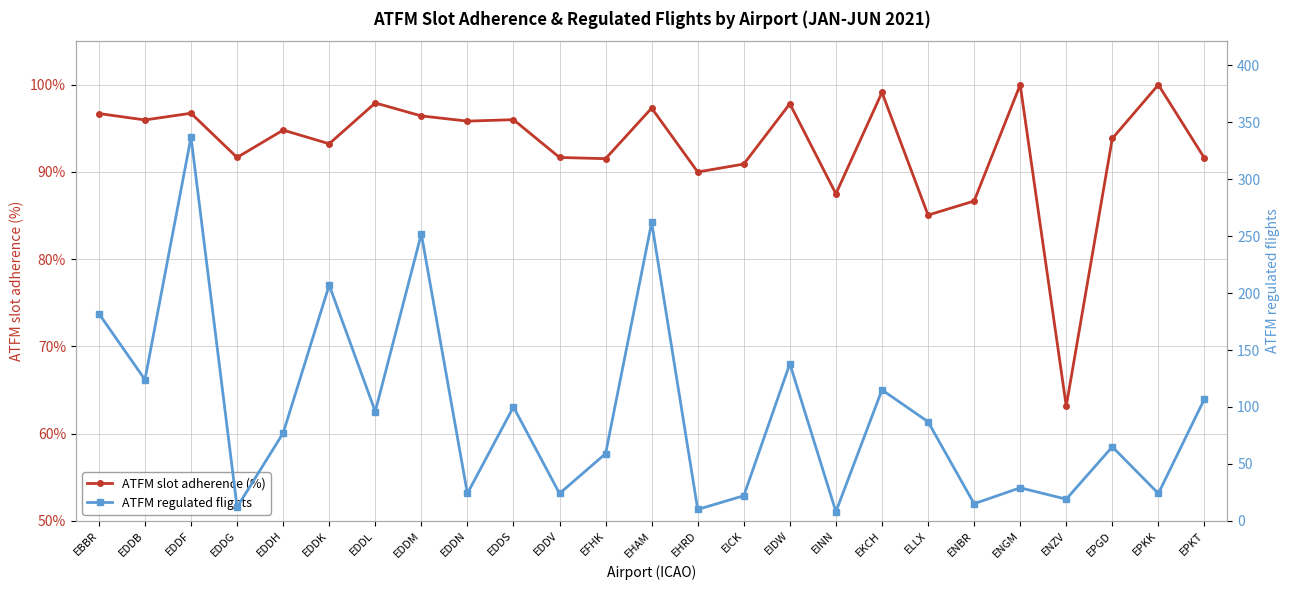

What is the difference between the highest and lowest values at EDDH?

76.1